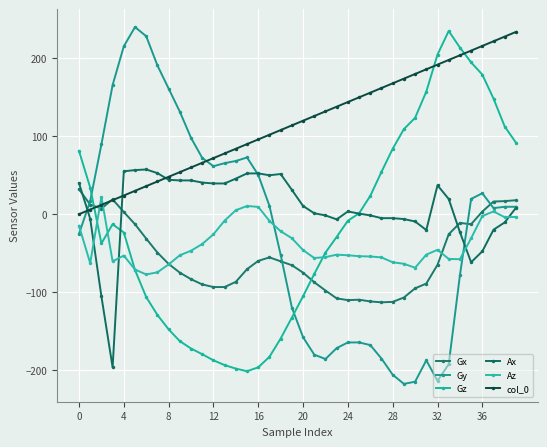

Is this an area chart (filled region under the line)?

No